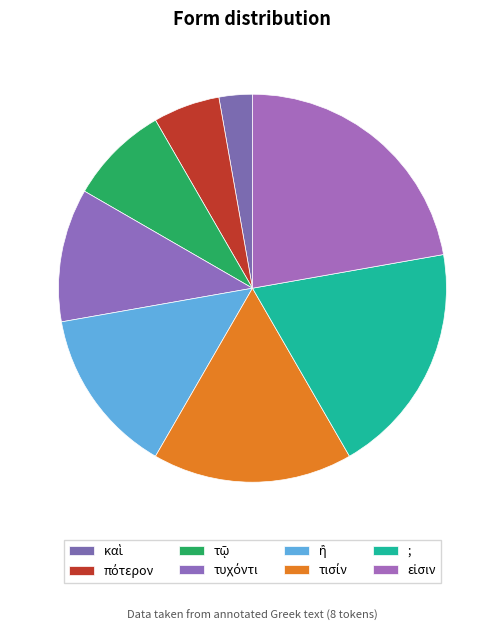

To the nearest percent, what is the average slice percentage?

12%